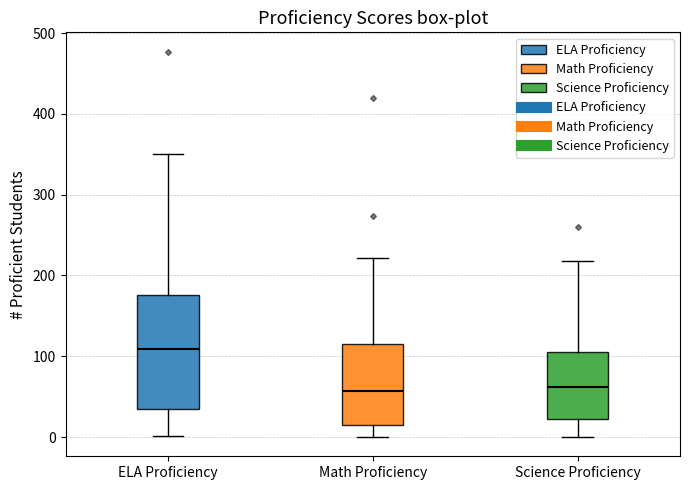

Reading left to right, transcribe this box plot: for each box, give where its median line is, the range the box spans, and where its two whiskers end, as read against the y-axis. The values are not printed on the chart, so give them approximately, as read against the axis.

ELA Proficiency: median 110, box 30 to 180, whiskers 0 to 350
Math Proficiency: median 60, box 10 to 110, whiskers 0 to 220
Science Proficiency: median 60, box 20 to 110, whiskers 0 to 220